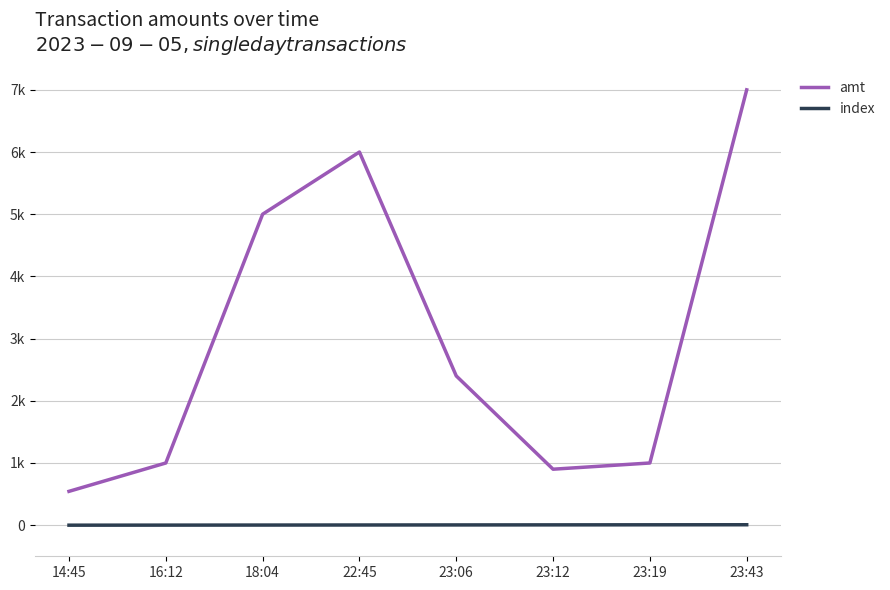

Does the chart display data point markers on the line(s)?

No